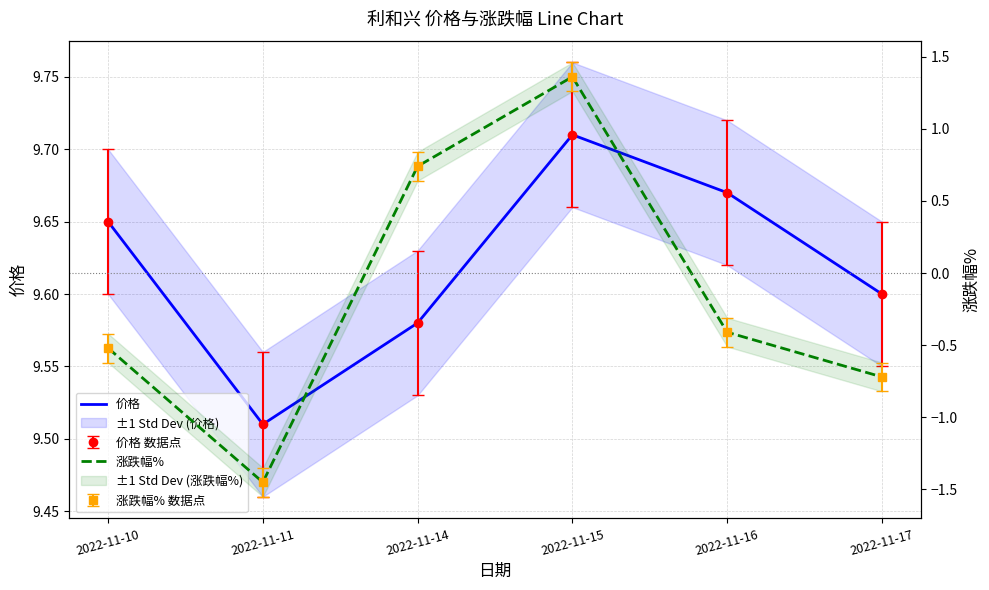

True or false: 价格 and 涨跌幅% intersect in this chart.

False